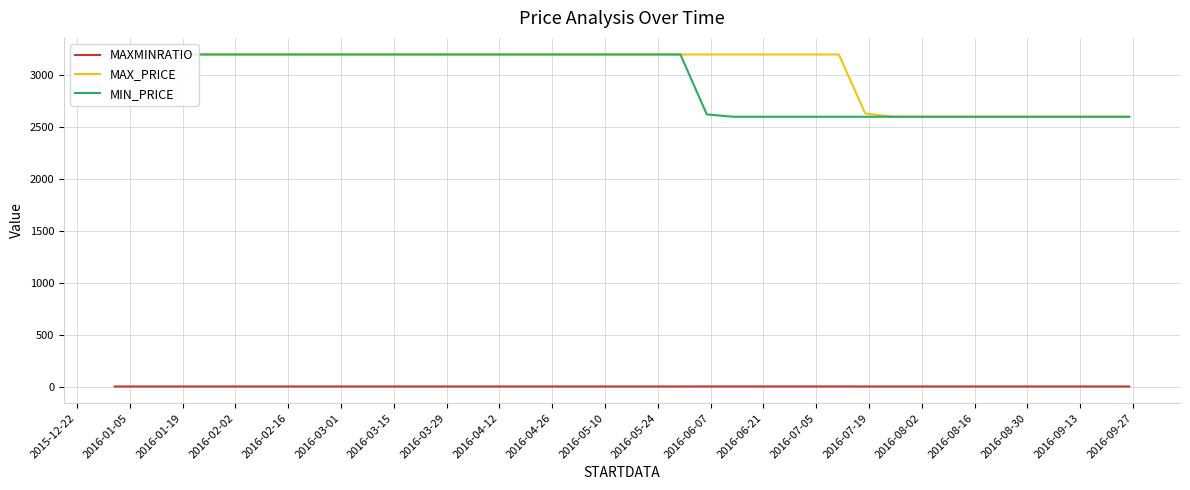

What is the value of the MAX_PRICE point at the 6th from the left?

3200.0